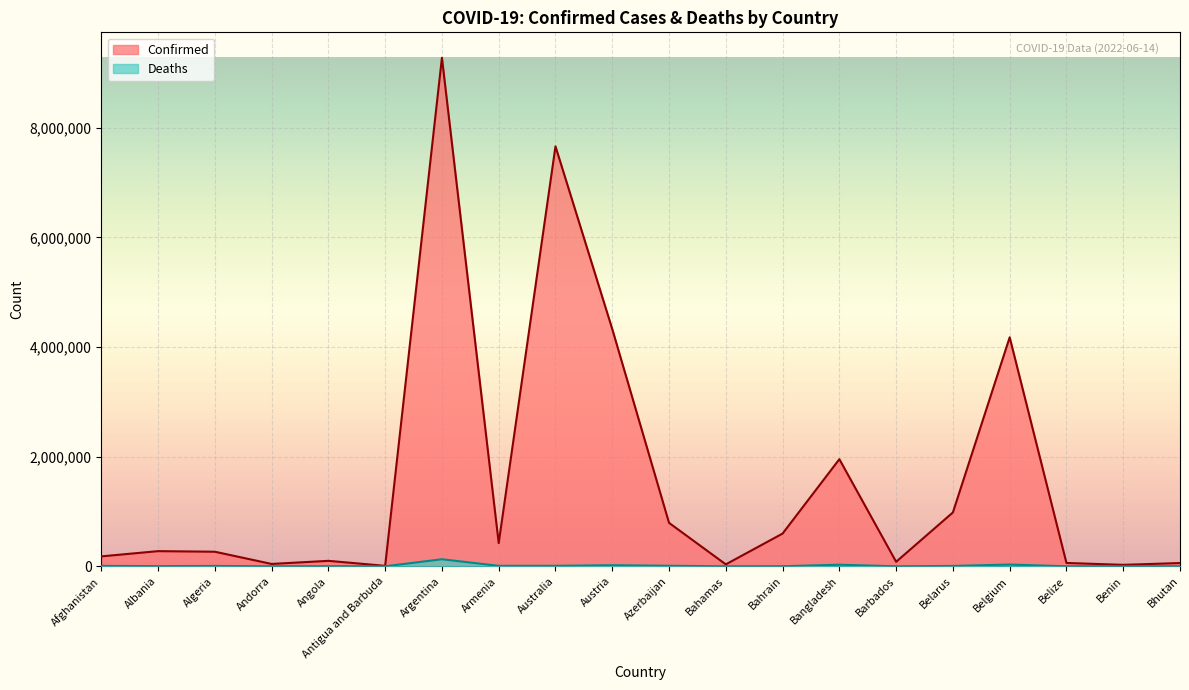

At how many categories does at least one series exceed 5640603?

2